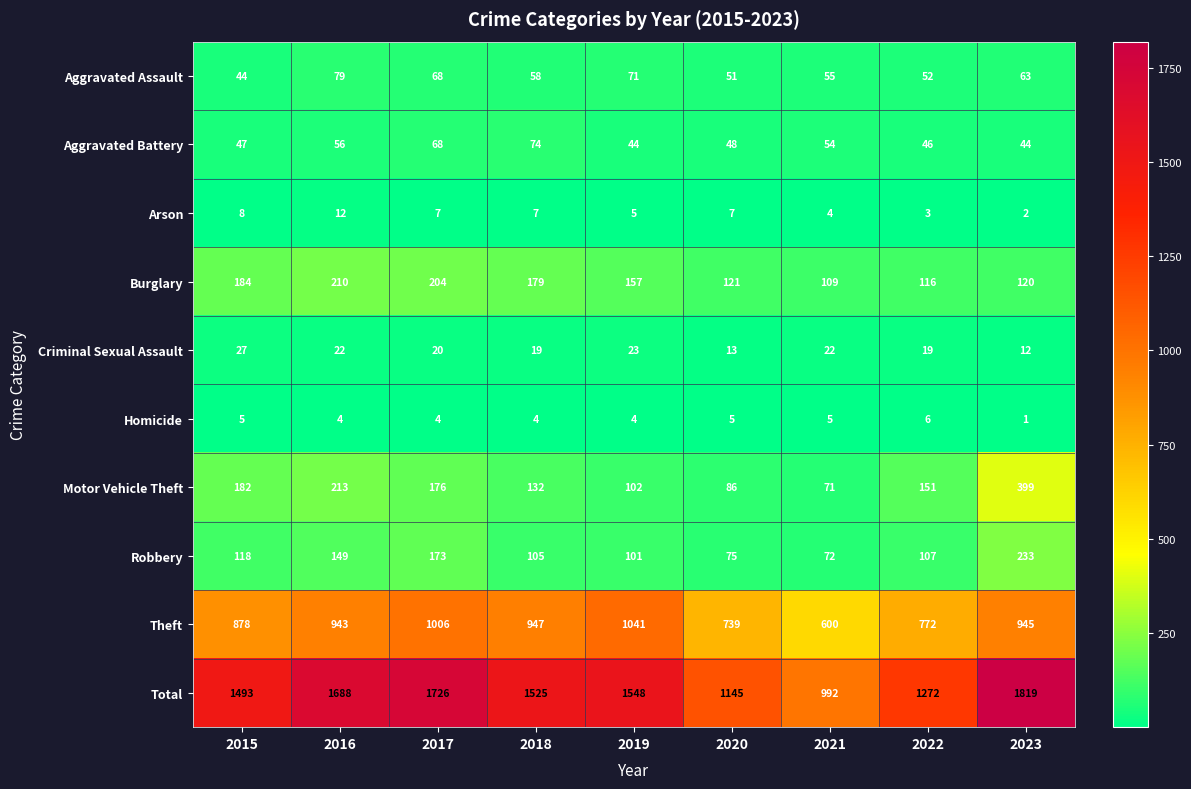

The Theft series shows 772 at 2022. True or false?

True